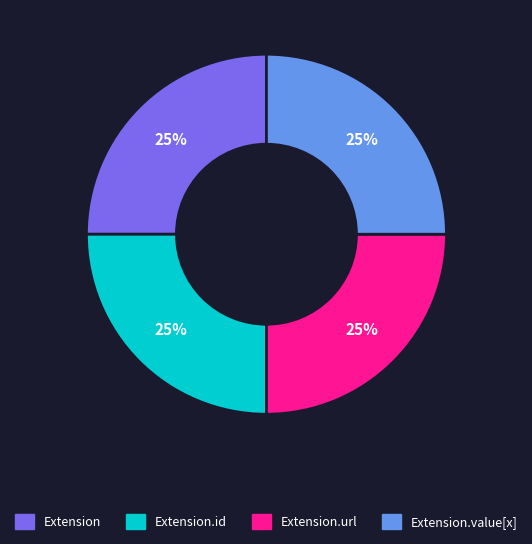

The Extension slice represents 13% of the pie. True or false?

False